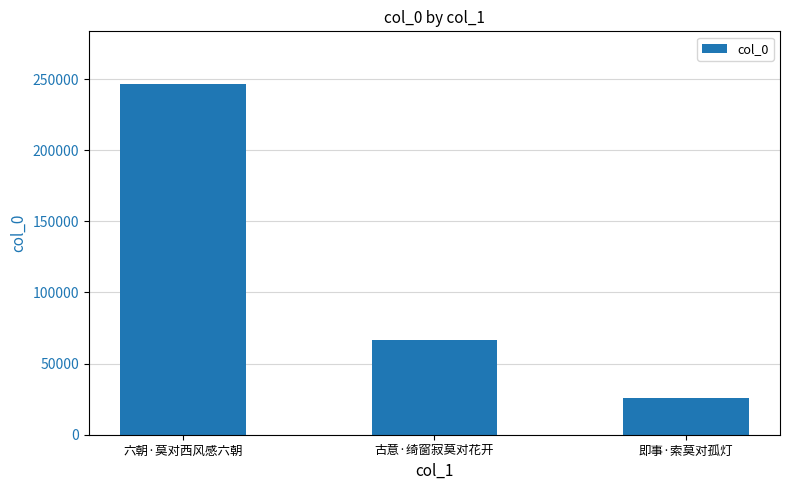

How many bars are there in total?

3